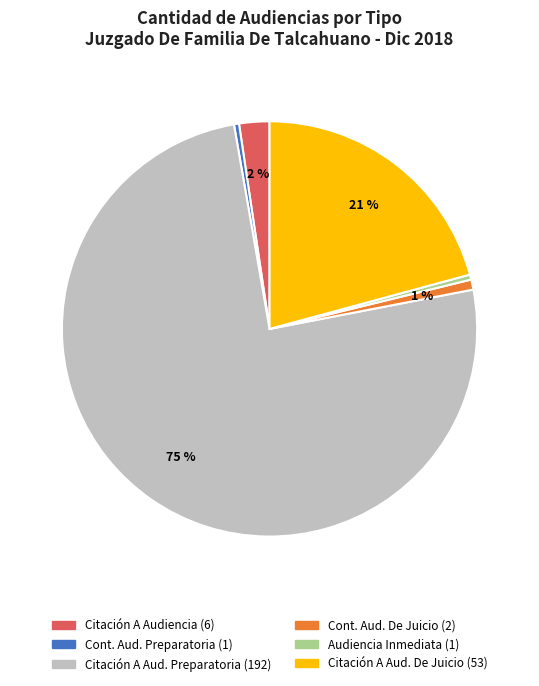

Is there a majority slice in this chart?

Yes